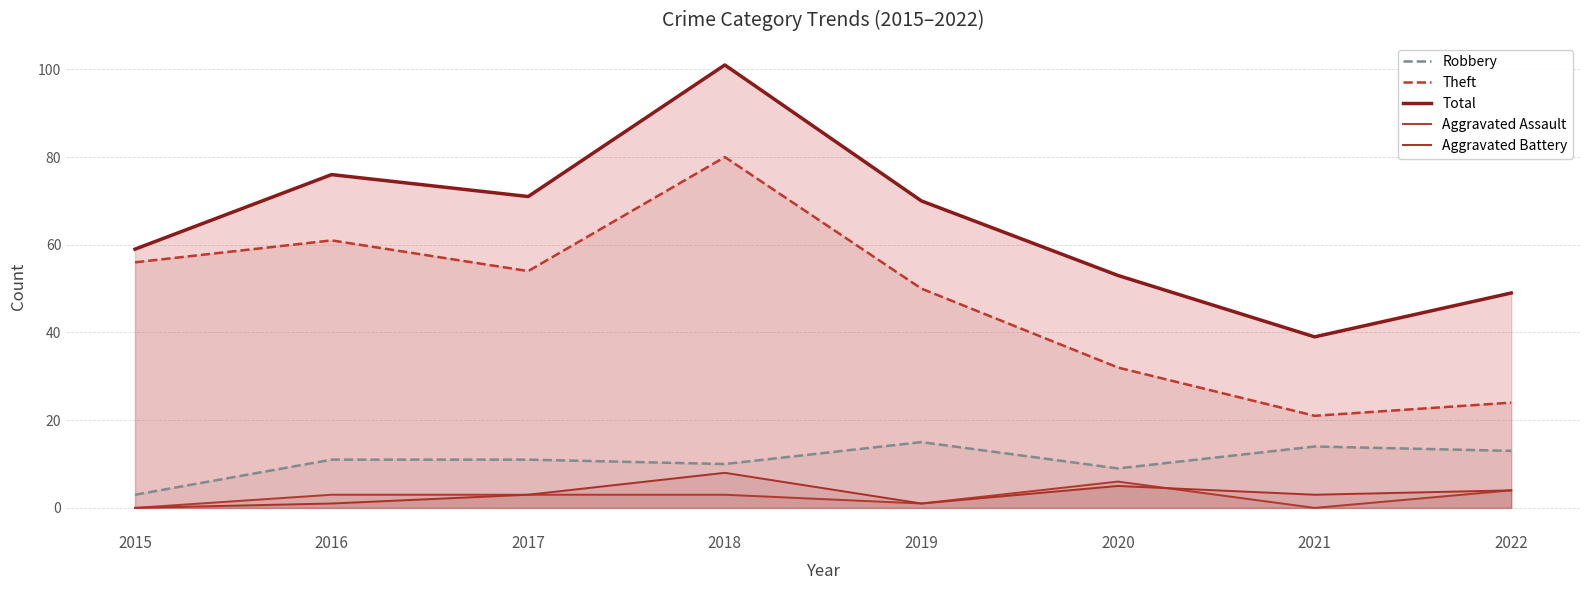

At which category does Total reach its first local valley?

2017